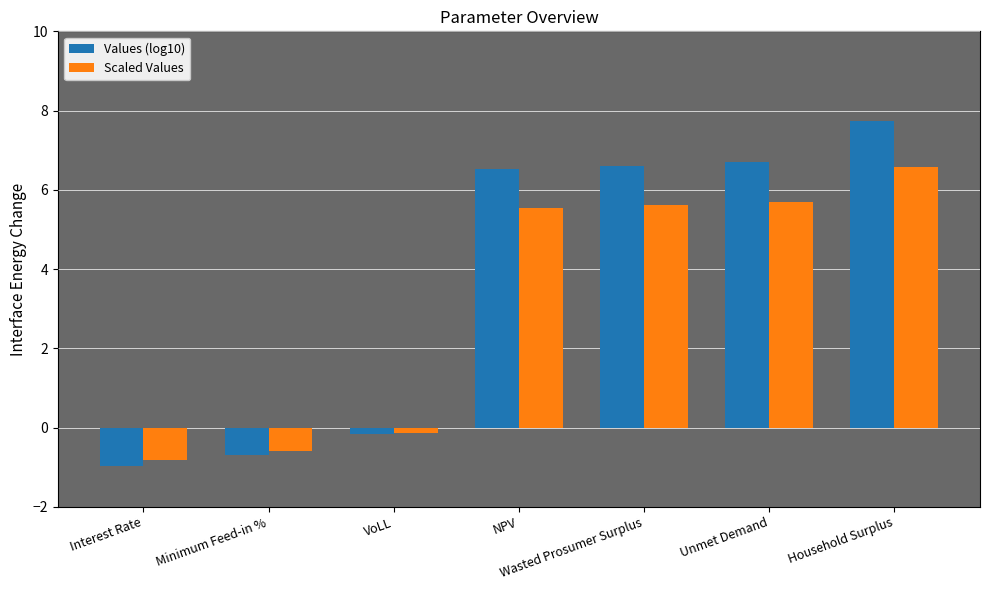

At which category is the sum across all series the highest?

Household Surplus